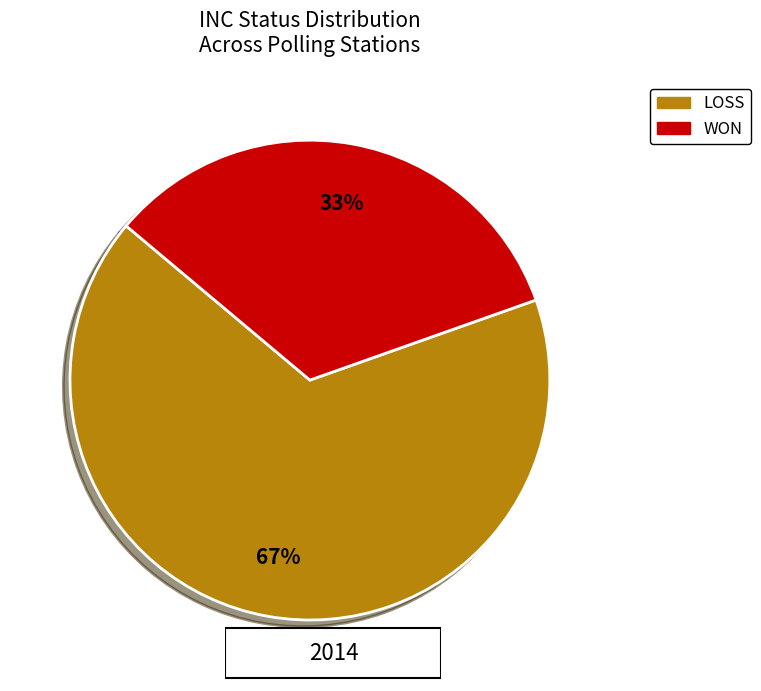

Rank the categories by value from lowest to highest.

WON, LOSS